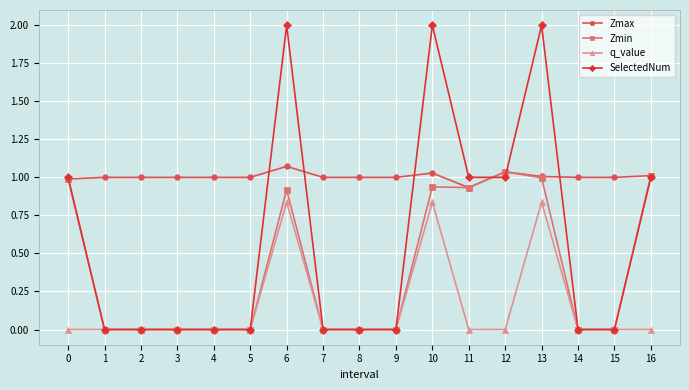

What is the total value across all series at 12?

3.1